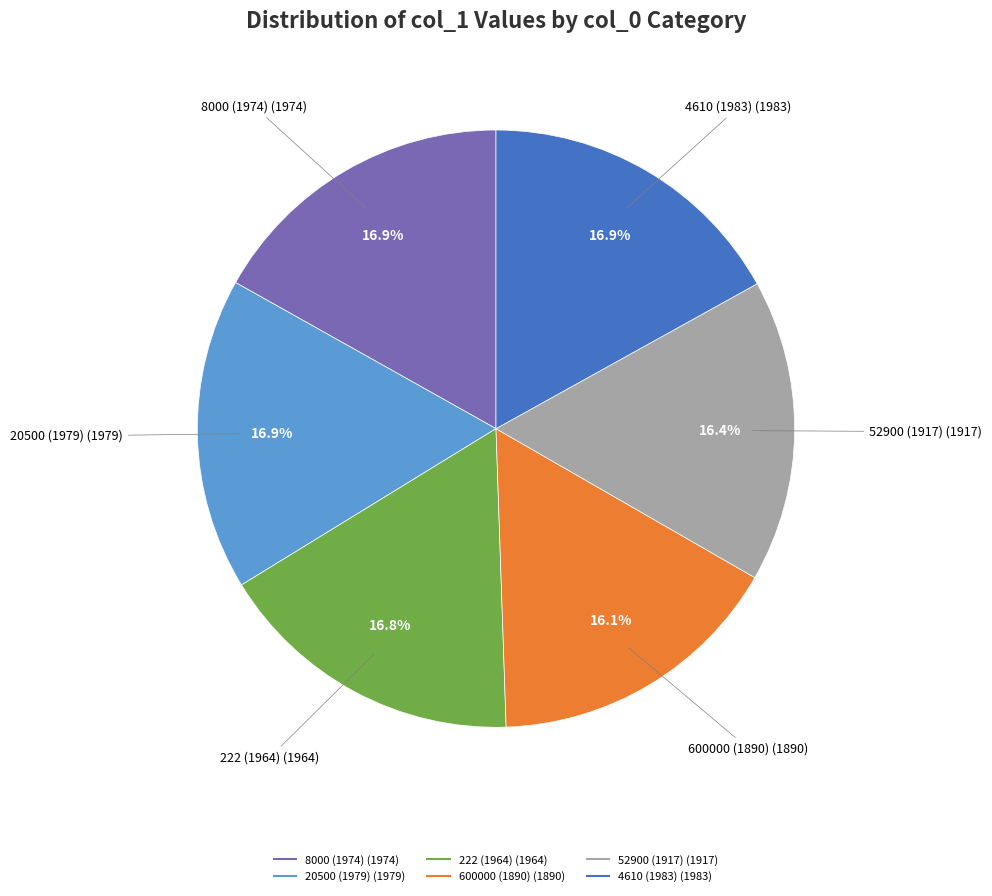

Count the number of slices in the pie.

6